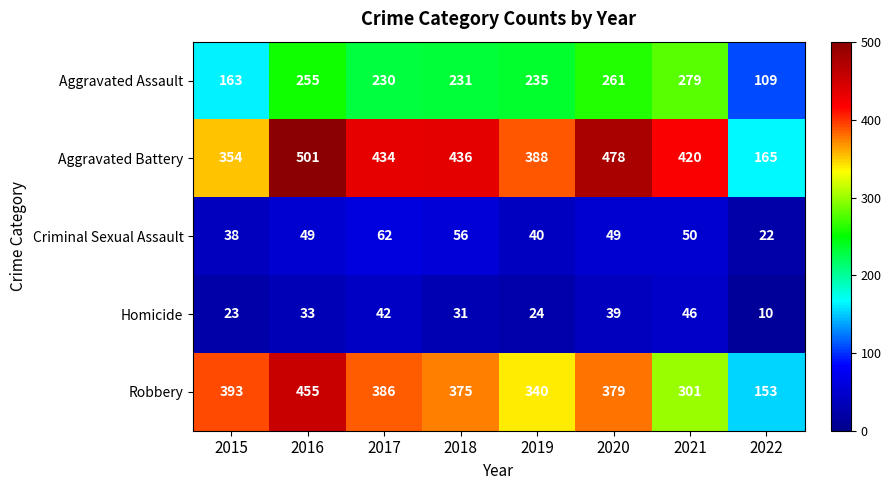

Is it true that Homicide equals 77 at 2021?

False